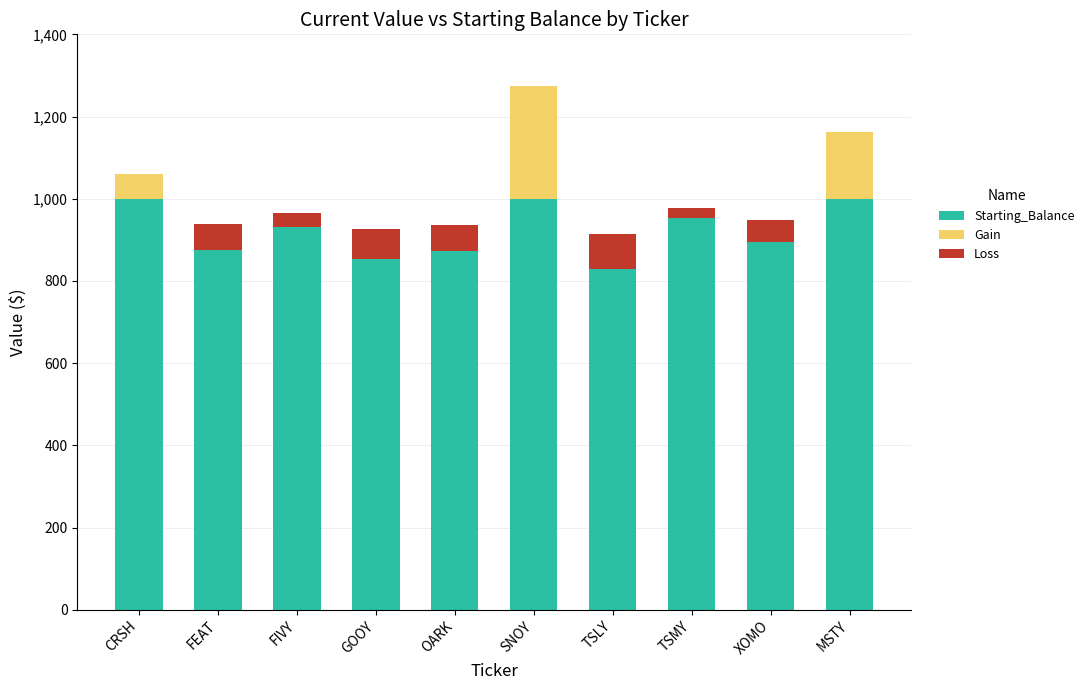

What is the highest value of the Starting_Balance series?

1000.0